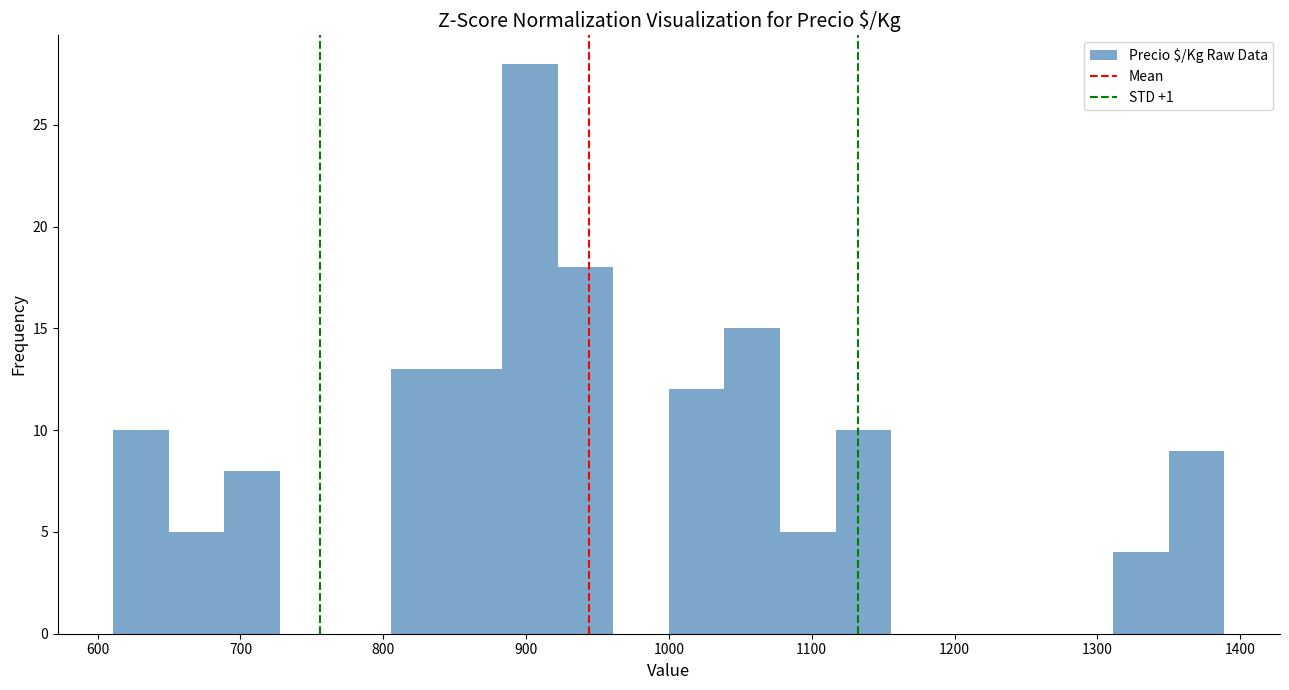

Read against the x-axis, roughly where is the centre of the tallest bar?

900